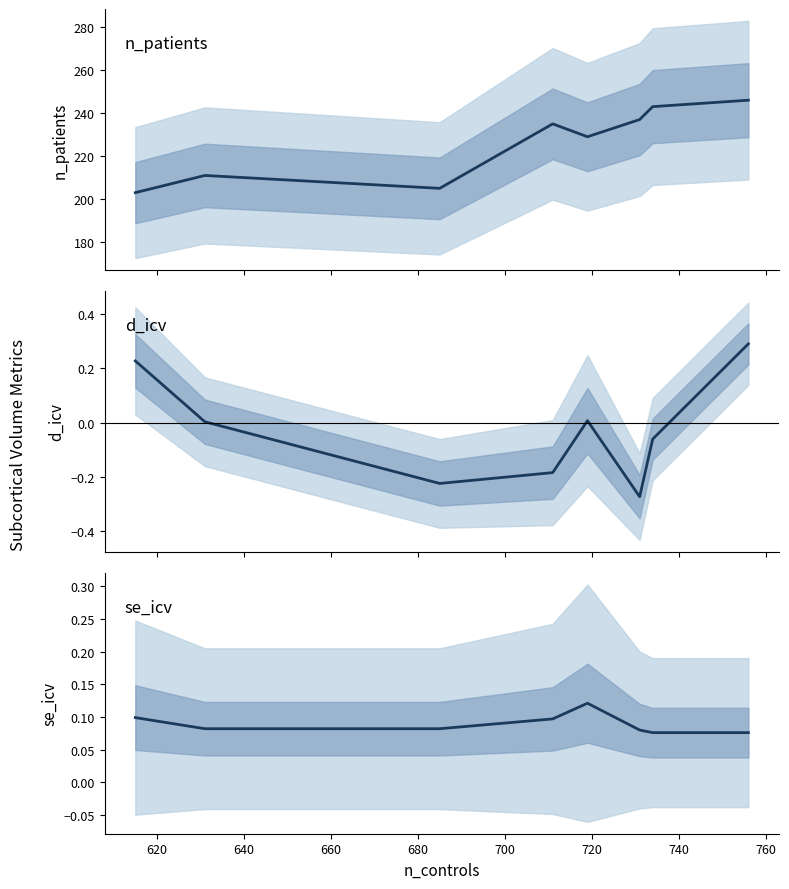

True or false: se_icv and n_patients cross at least once.

False